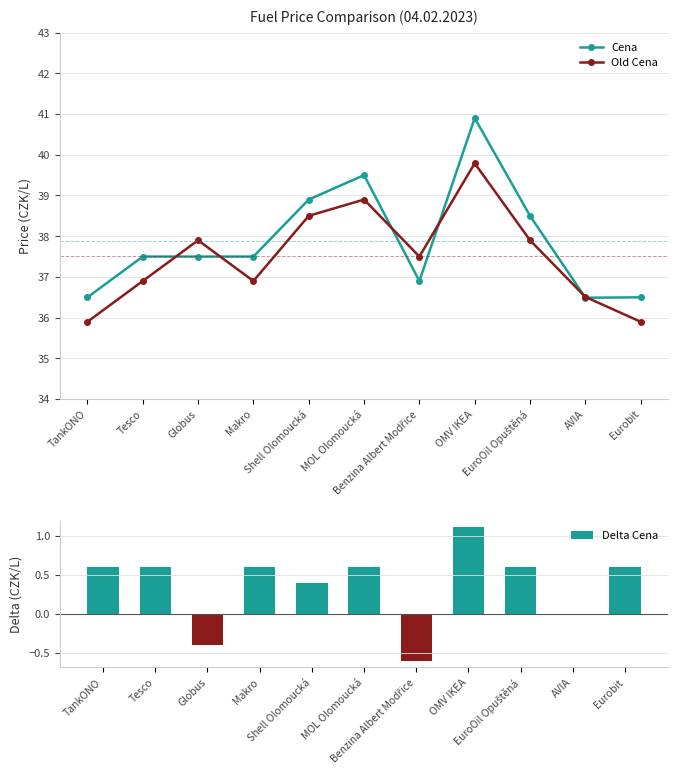

What is the difference between the highest and lowest values at Tesco?

36.9